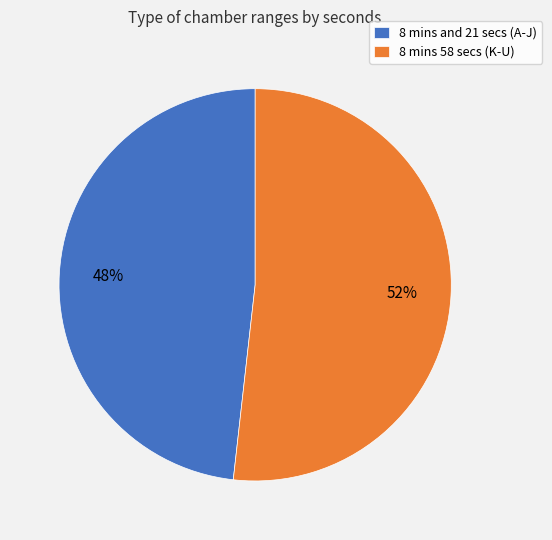

Which category has the smallest portion of the pie?

8 mins and 21 secs (A-J)